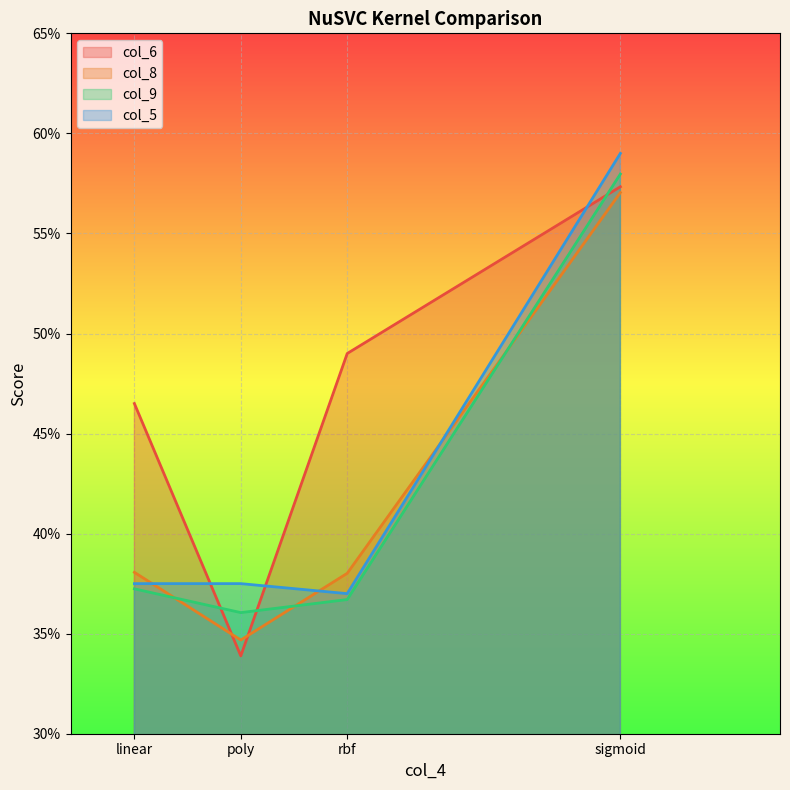

What is the difference between the maximum and minimum values in the col_8 series?

0.2